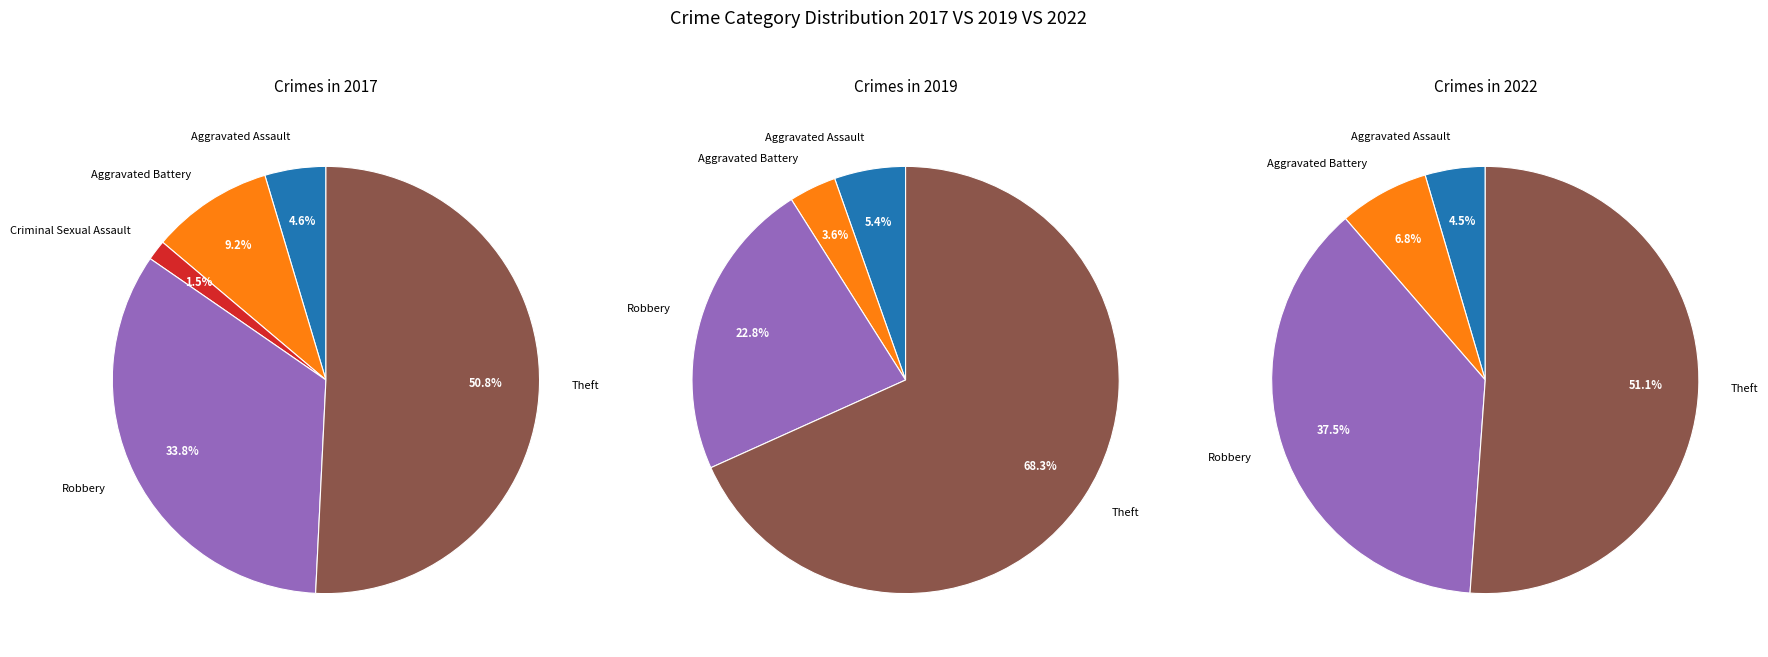

What percentage do Robbery and Criminal Sexual Assault together represent?

35.4%